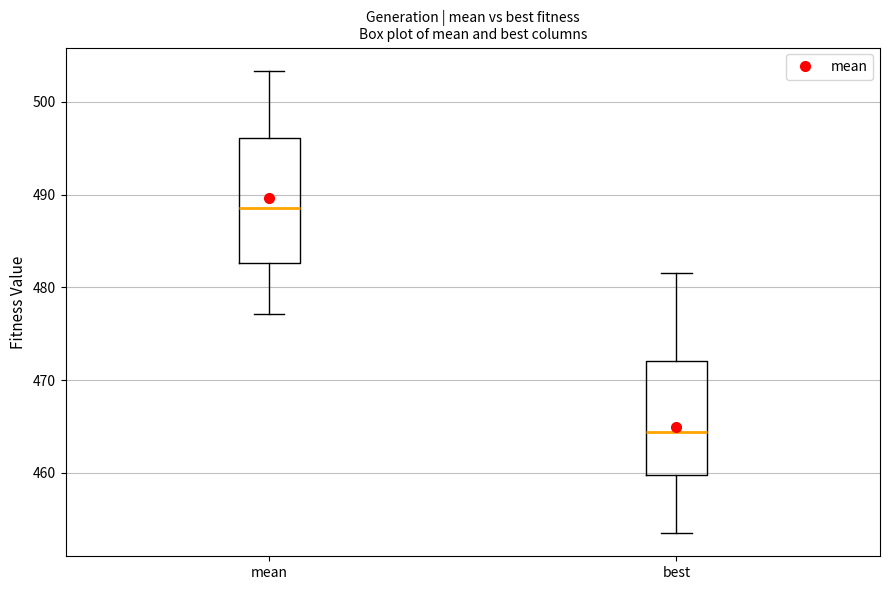

Which box's median line is the lowest?

best